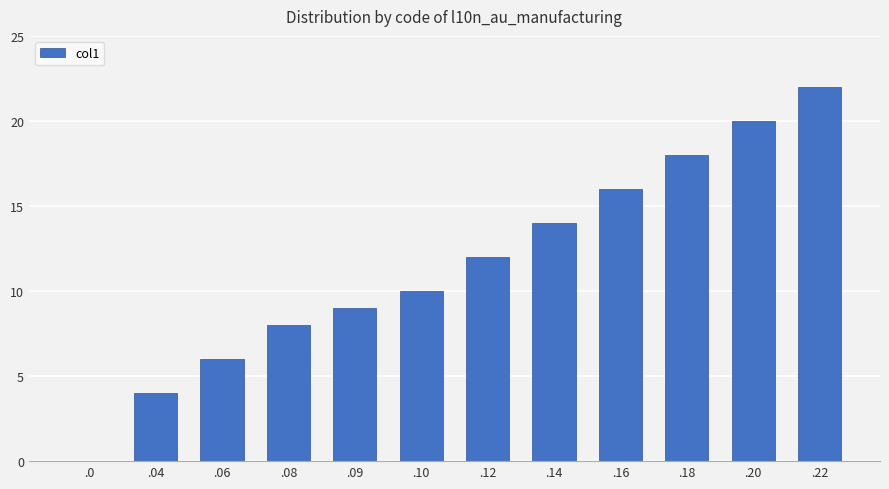

Are the bars horizontal?

No